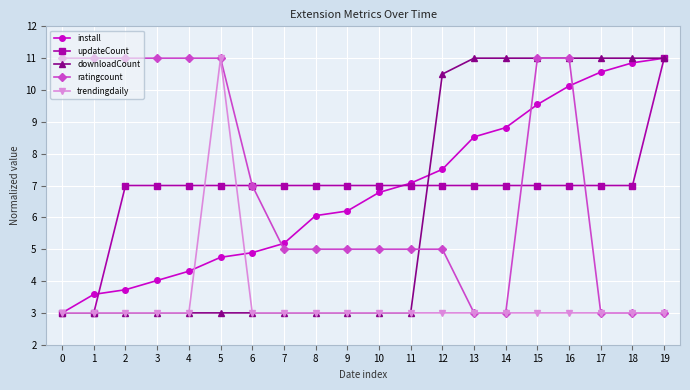

Reading left to right, extract all data points from this chart.

install: 3.0	3.6	3.7	4.0	4.3	4.7	4.9	5.2	6.1	6.2	6.8	7.1	7.5	8.5	8.8	9.5	10.1	10.6	10.9	11.0
updateCount: 3.0	3.0	7.0	7.0	7.0	7.0	7.0	7.0	7.0	7.0	7.0	7.0	7.0	7.0	7.0	7.0	7.0	7.0	7.0	11.0
downloadCount: 3.0	3.0	3.0	3.0	3.0	3.0	3.0	3.0	3.0	3.0	3.0	3.0	10.5	11.0	11.0	11.0	11.0	11.0	11.0	11.0
ratingcount: 11.0	11.0	11.0	11.0	11.0	11.0	7.0	5.0	5.0	5.0	5.0	5.0	5.0	3.0	3.0	11.0	11.0	3.0	3.0	3.0
trendingdaily: 3.0	3.0	3.0	3.0	3.0	11.0	3.0	3.0	3.0	3.0	3.0	3.0	3.0	3.0	3.0	3.0	3.0	3.0	3.0	3.0